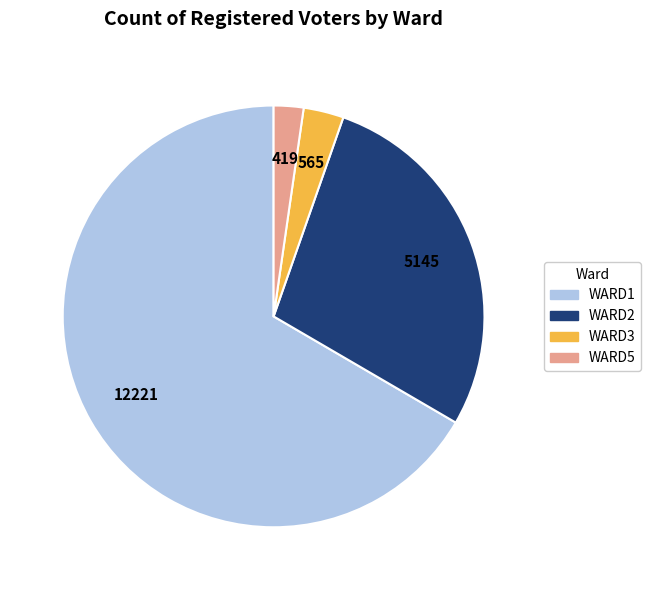

Is there any slice that represents more than half of the pie?

Yes